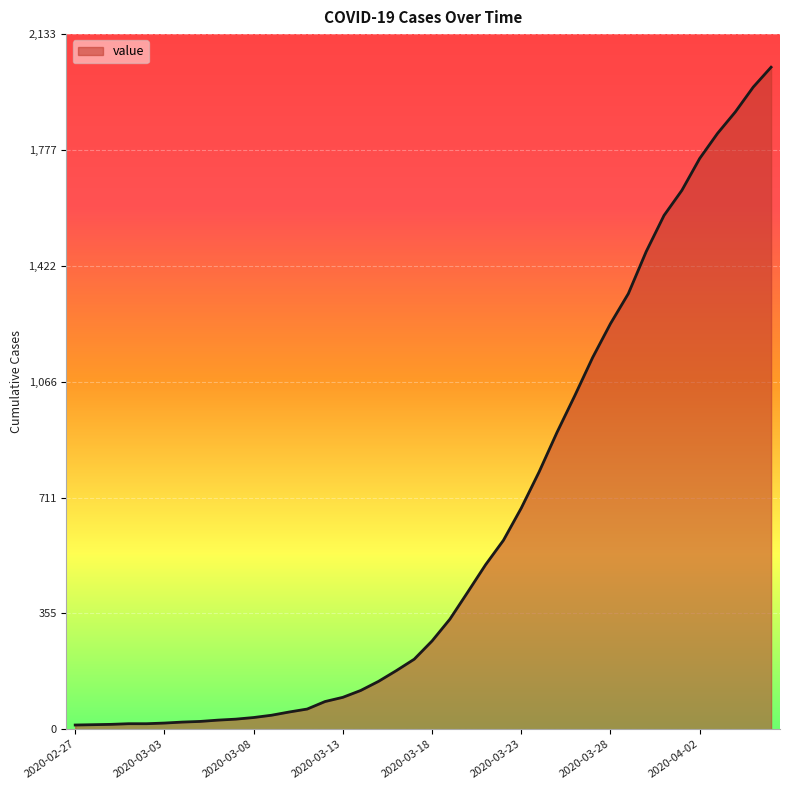

What is the greatest value displayed?

2032